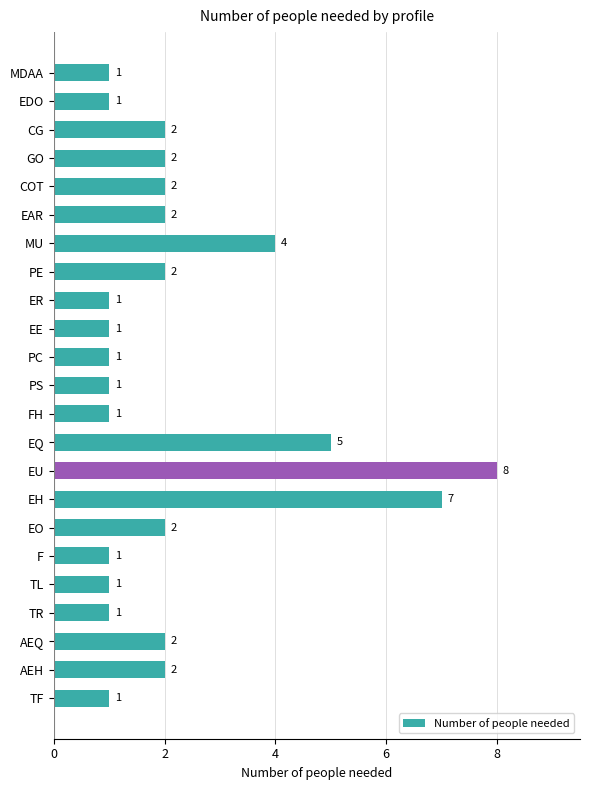

What is the label of the 16th bar from the top?

EH